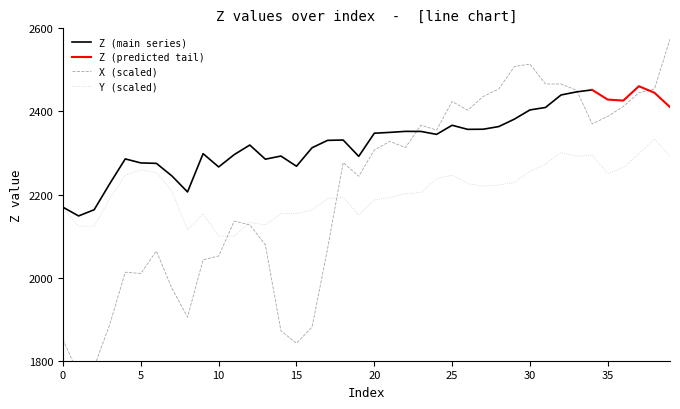

Is it true that Y equals 856.6 at 1?

False